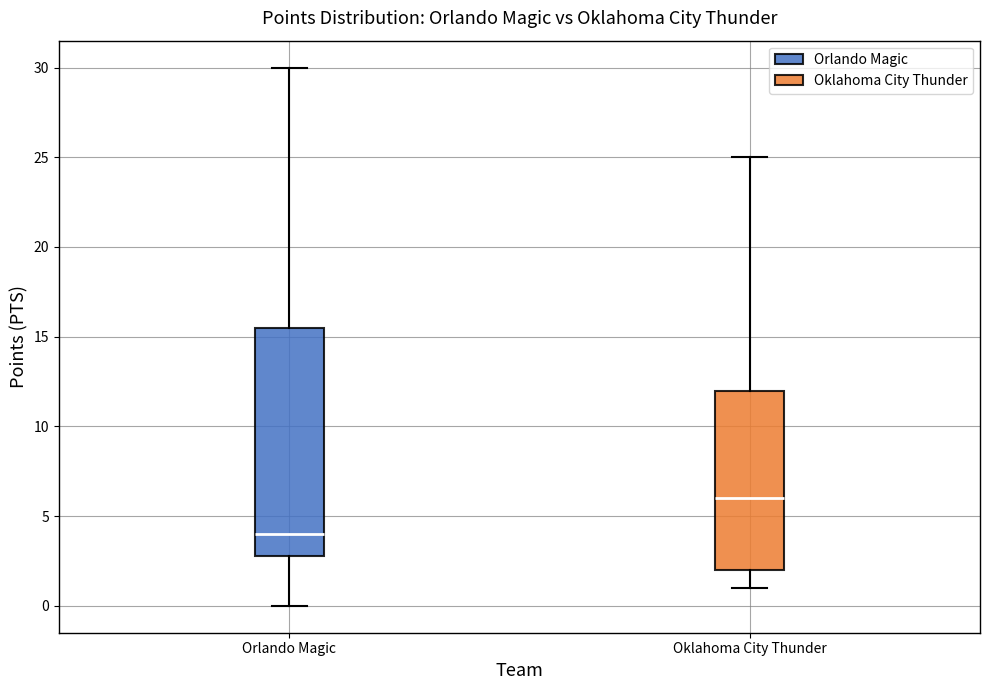

Where does the lower whisker of the box for Orlando Magic end on the y-axis? The values are not printed on the chart, so give them approximately, as read against the axis.

0.0